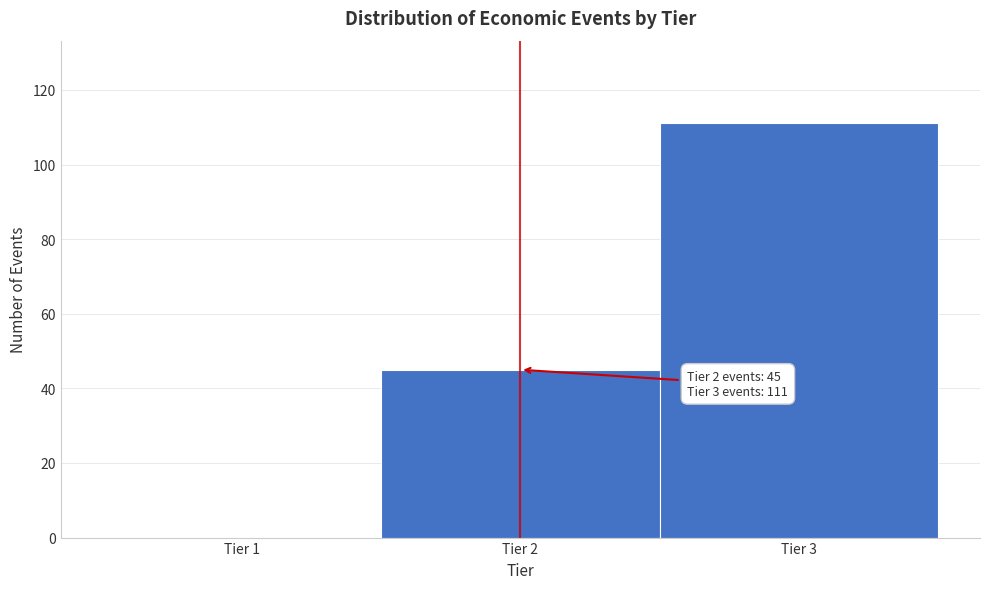

Which range on the x-axis has the tallest bar?

2.5 to 3.5